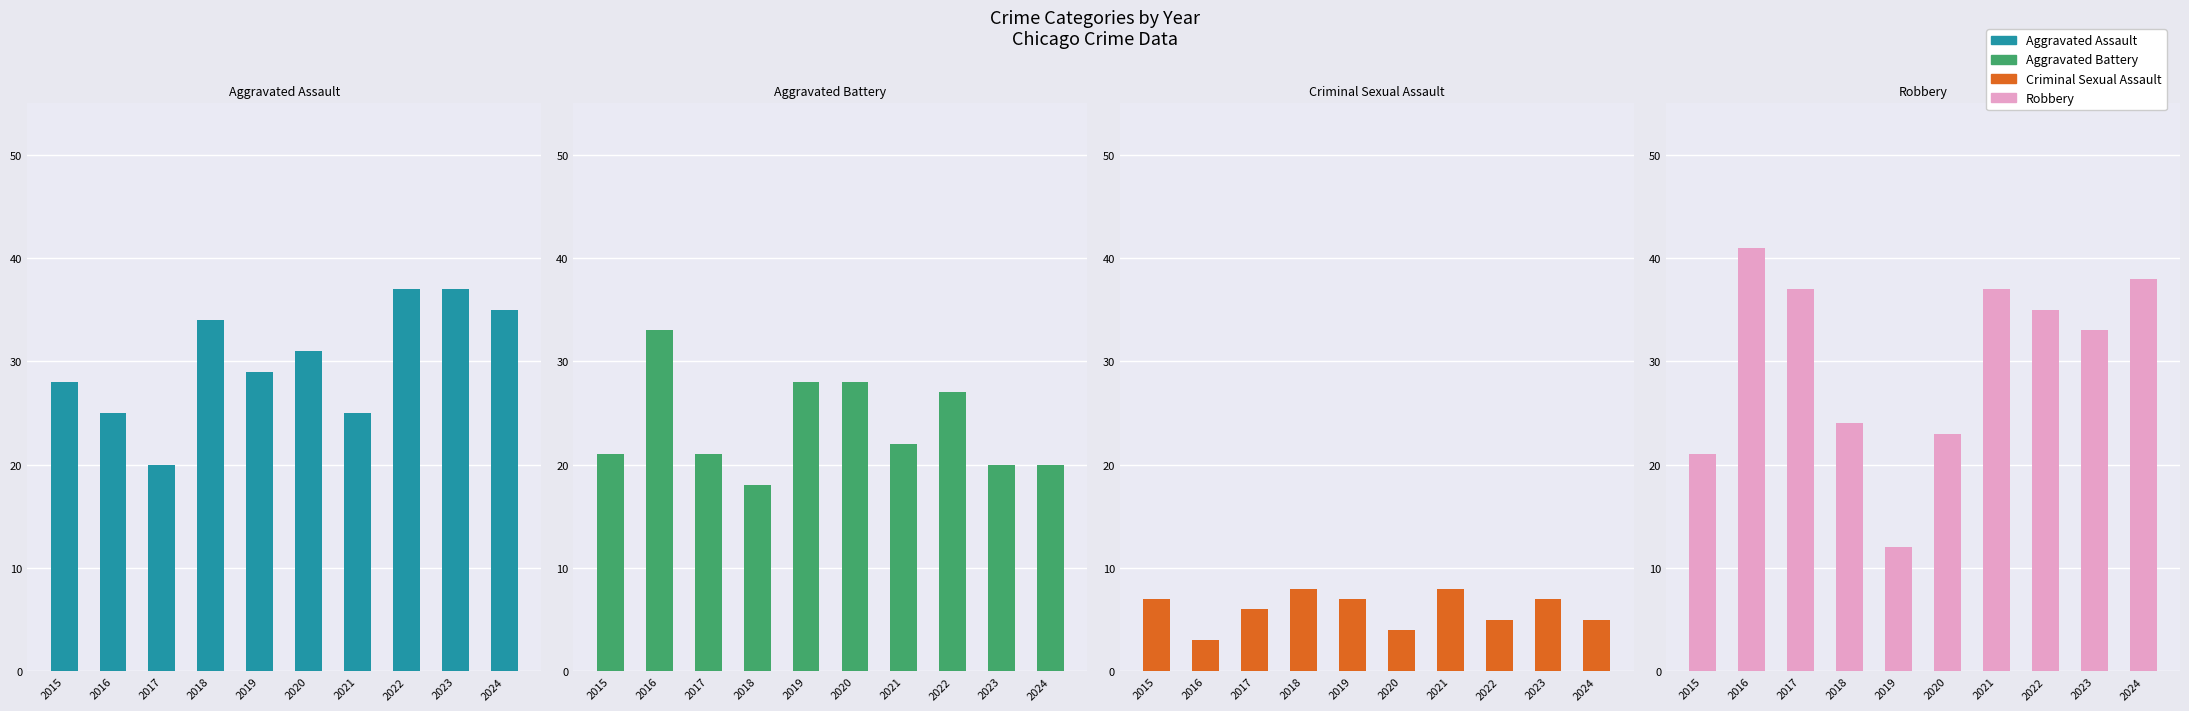

What are all the series names shown in the legend?

Aggravated Assault, Aggravated Battery, Criminal Sexual Assault, Robbery